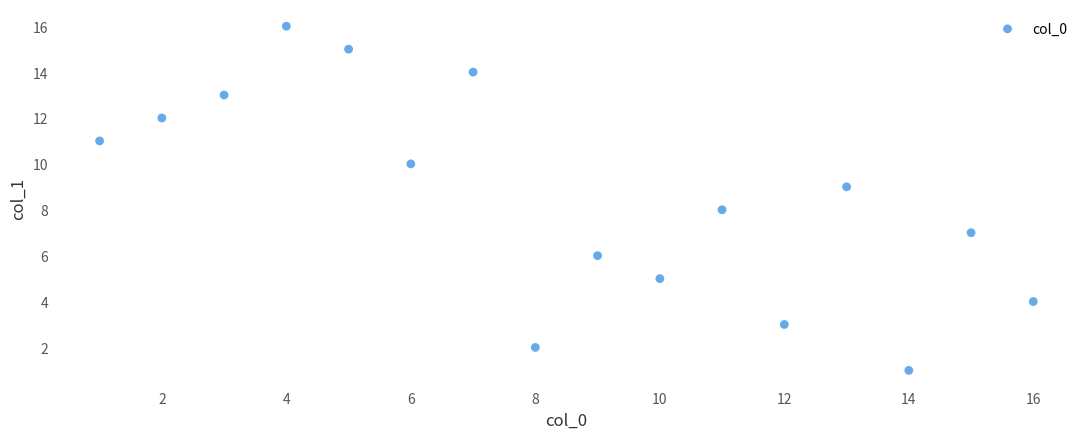

What is the range of Y values (max minus min)?

15